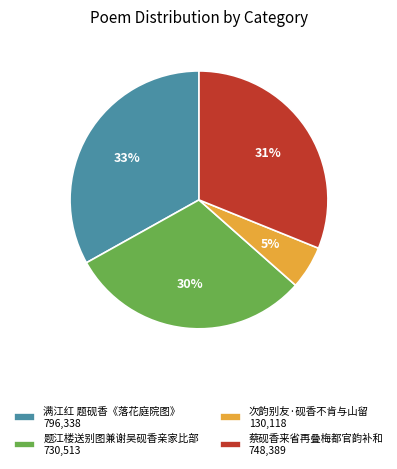

Rank the categories by value from lowest to highest.

次韵别友·砚香不肯与山留, 题江楼送别图兼谢吴砚香亲家比部, 蔡砚香来省再叠梅都官韵补和, 满江红 题砚香《落花庭院图》